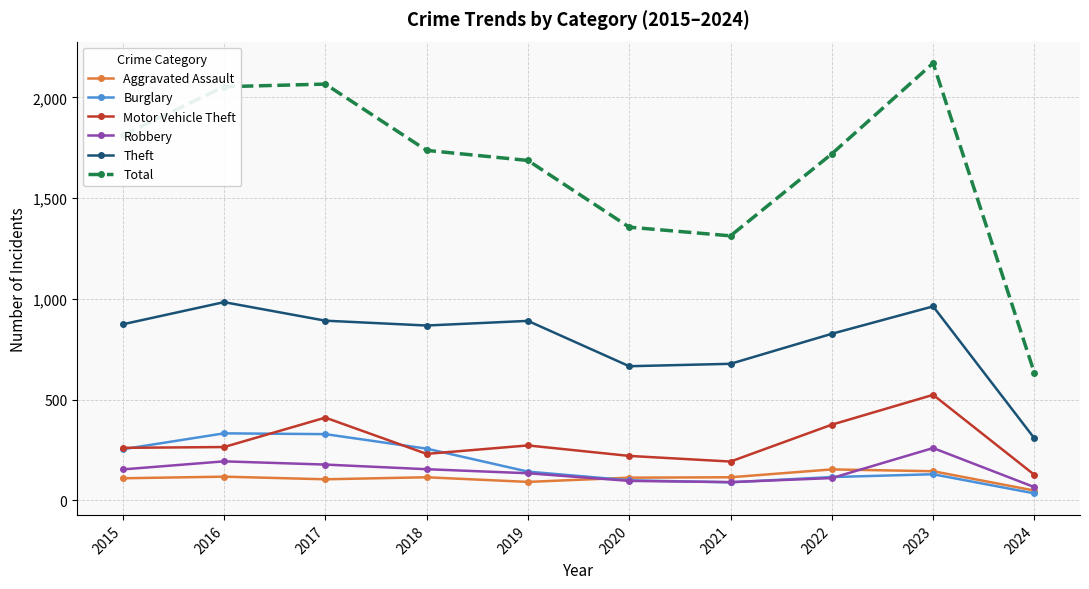

The Total series shows 1000 at 2024. True or false?

False